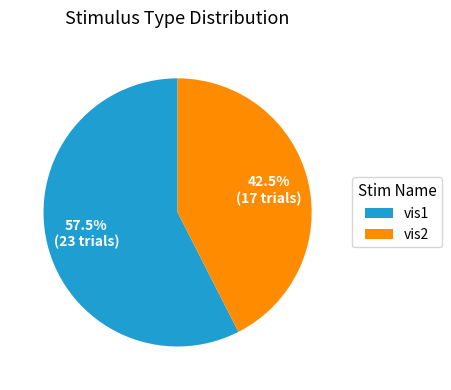

To the nearest percent, what is the combined percentage of vis2 and vis1?

100%